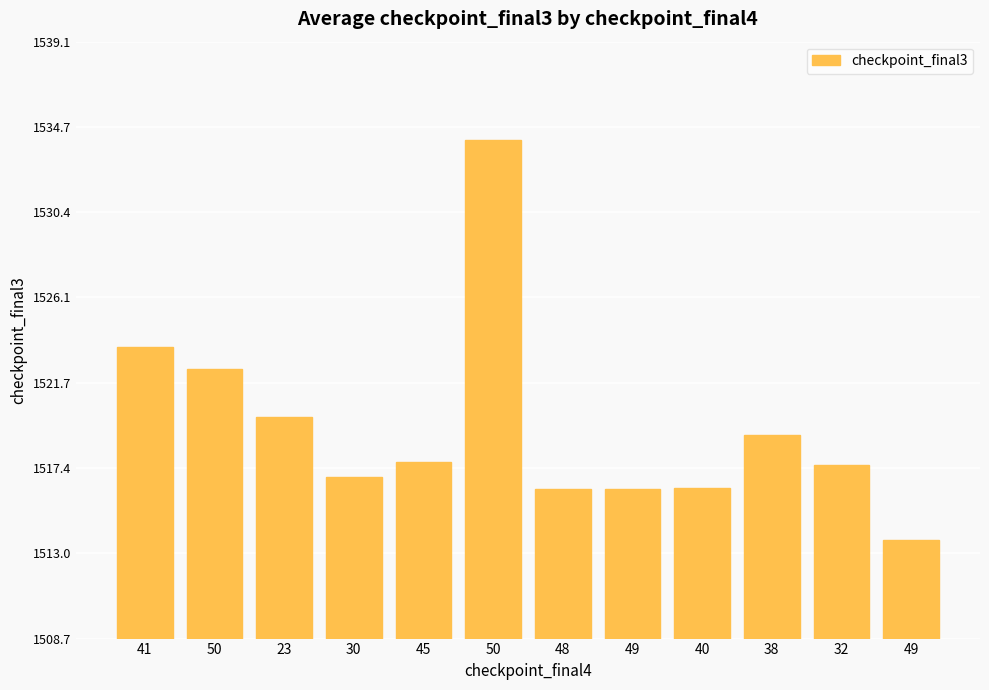

What is the change in value from 41 to 49?

-9.8